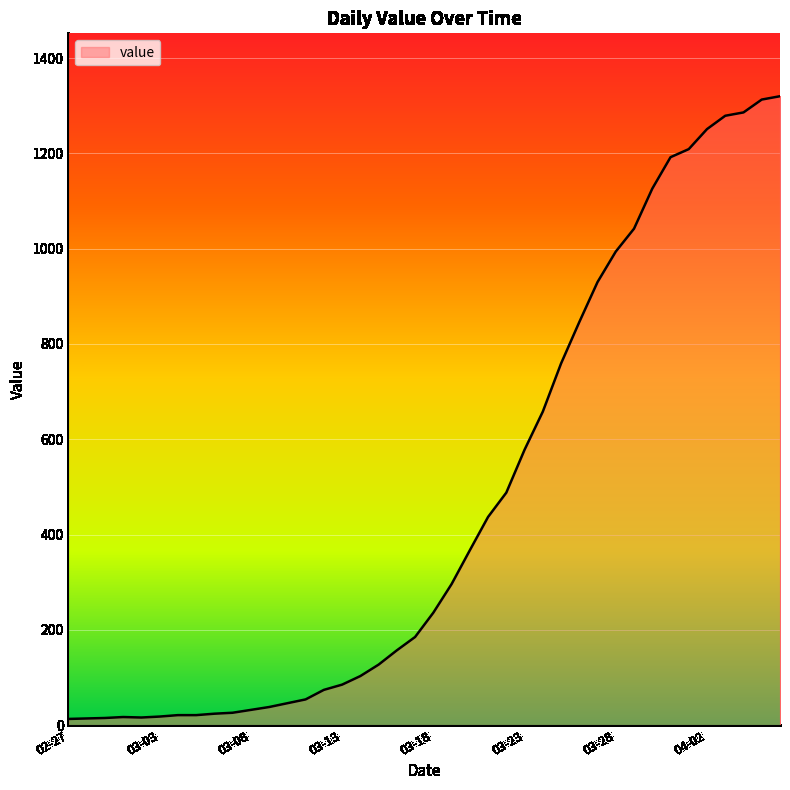

What is the difference between the maximum and minimum values?

1307